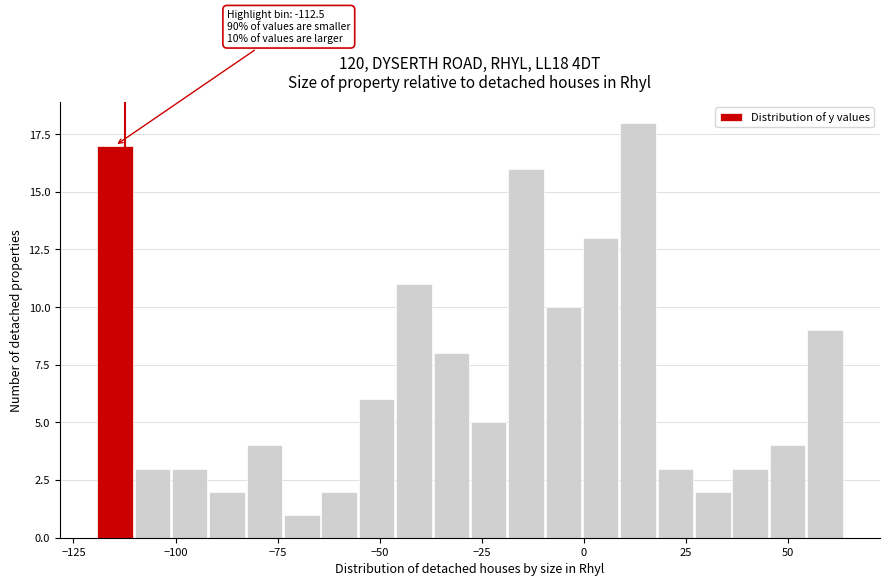

Read against the x-axis, roughly where is the centre of the tallest bar?

15